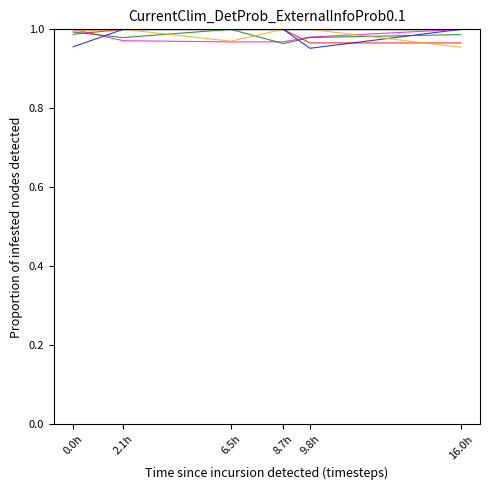

What is the total value across all series at 8.7h?

5.9